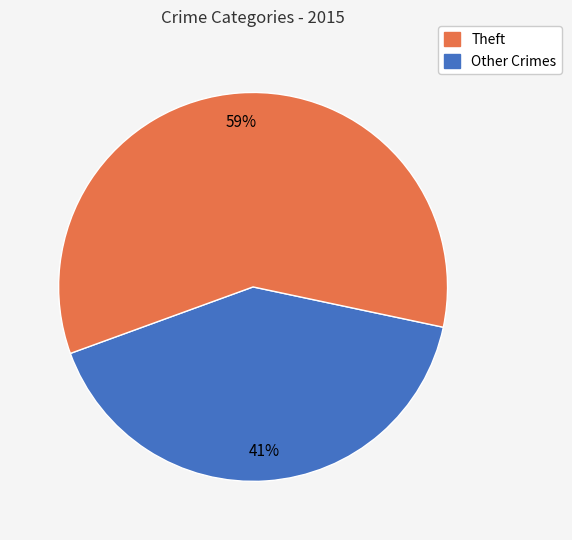

Does any single category account for the majority?

Yes